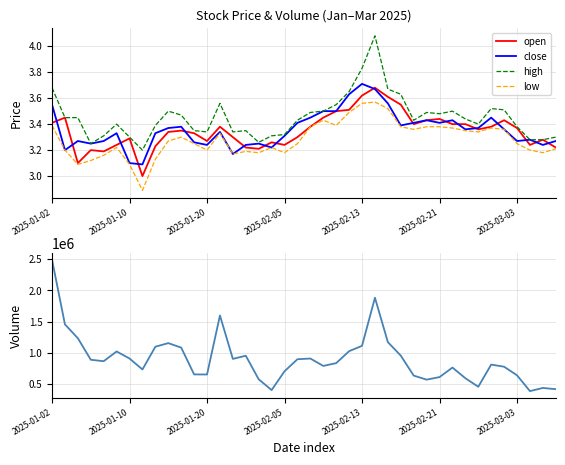

At how many categories does at least one series exceed 1323478?

4